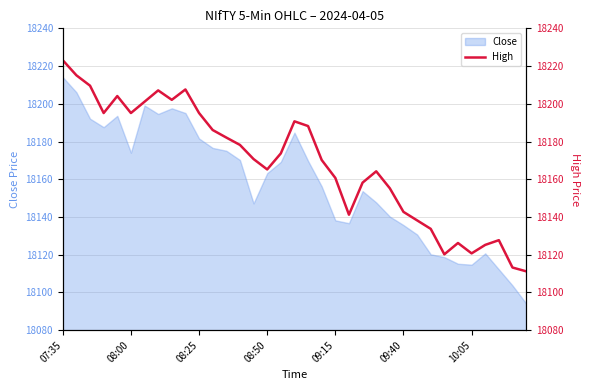

Reading left to right, transcribe all the data shown in this chart.

18223.1	18215.1	18209.6	18195.1	18204.1	18195.1	18201.1	18207.1	18202.1	18207.6	18195.1	18186.1	18182.1	18178.2	18170.7	18165.2	18173.7	18190.7	18188.2	18170.2	18160.7	18141.2	18158.2	18164.2	18155.2	18142.7	18138.2	18133.7	18120.2	18126.2	18120.7	18125.2	18127.7	18113.2	18111.2